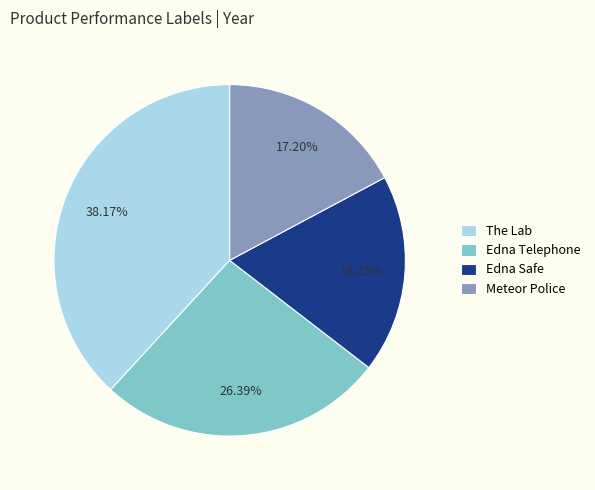

What is the largest slice in the pie chart?

The Lab